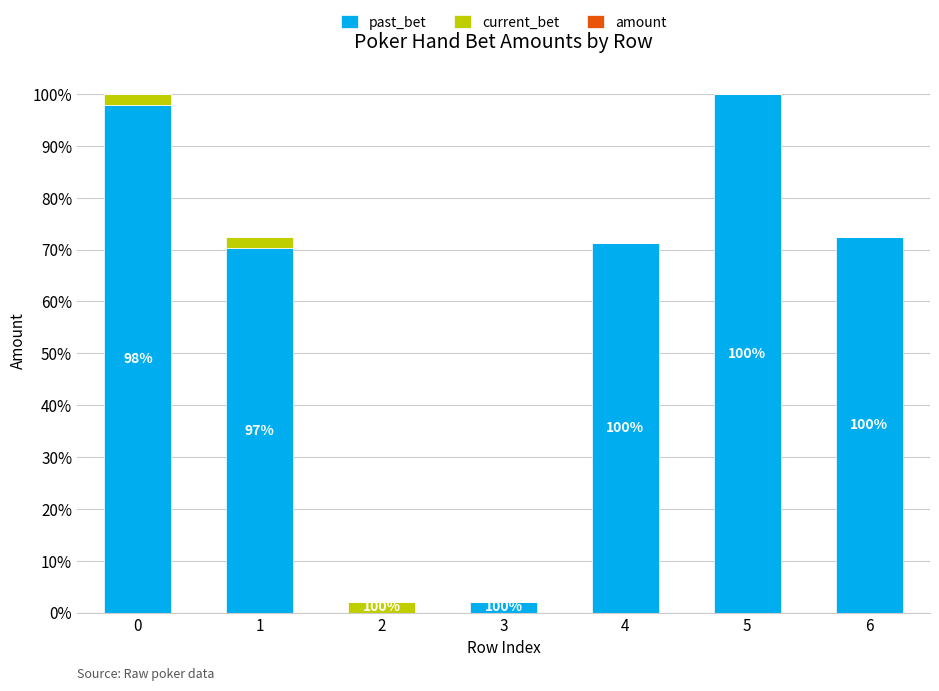

Does the chart contain stacked bars?

Yes